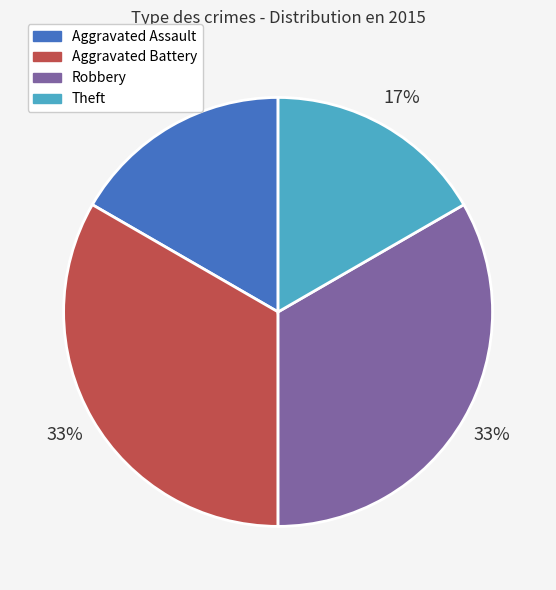

True or false: Robbery accounts for 21% of the total.

False